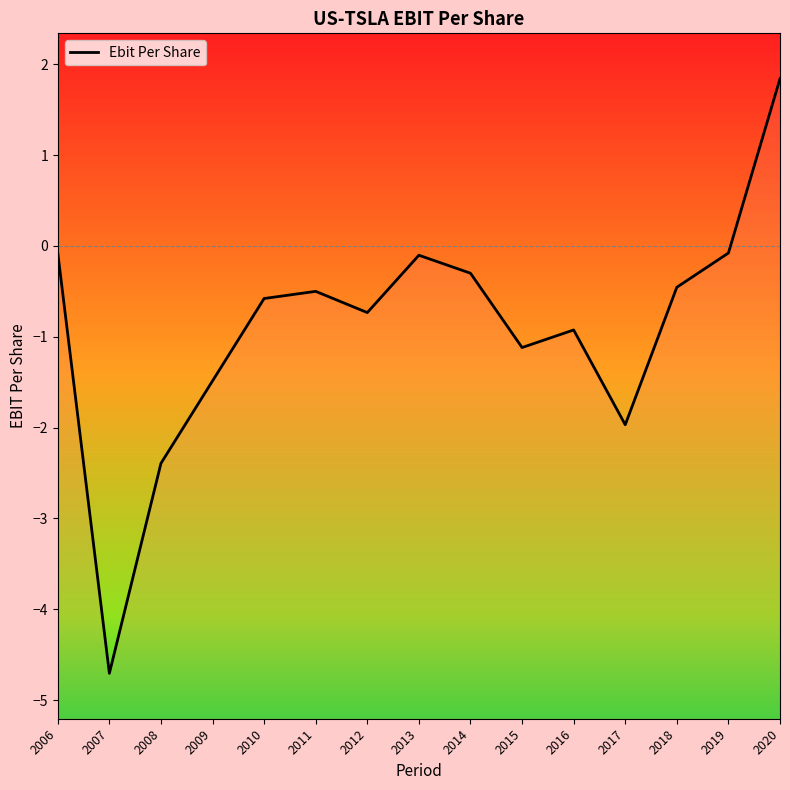

List the labels in order of value, smallest first.

2007, 2008, 2017, 2009, 2015, 2016, 2012, 2010, 2011, 2018, 2014, 2013, 2019, 2006, 2020